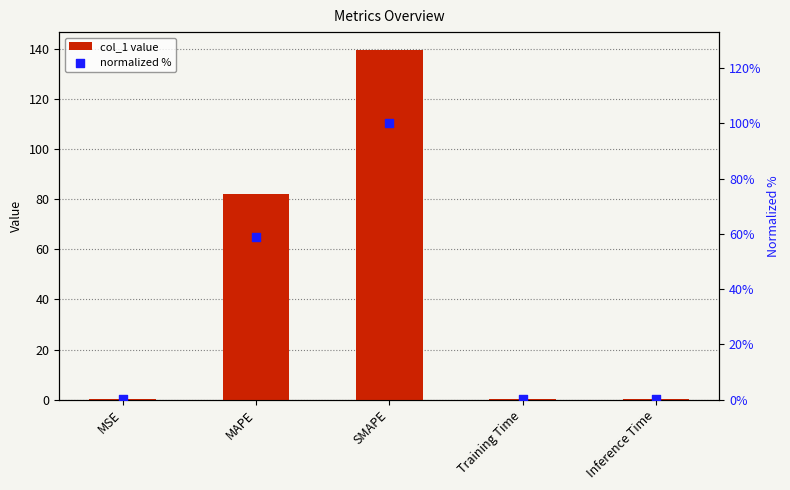

Is the value of col_1 at SMAPE greater than the value of normalized % at SMAPE?

Yes